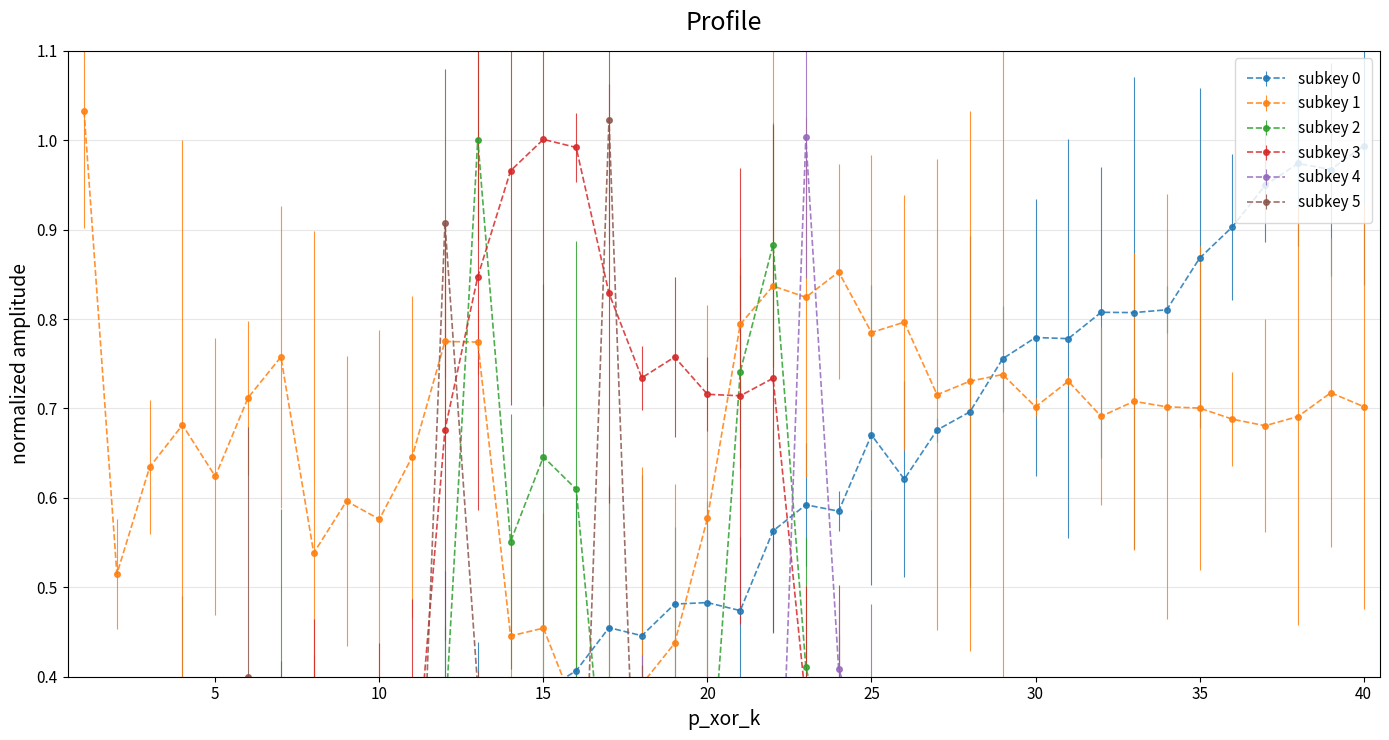

Reading left to right, extract all data points from this chart.

col_1: 0.1	0.1	0.1	0.1	0.2	0.1	0.2	0.2	0.2	0.3	0.3	0.3	0.3	0.4	0.4	0.4	0.5	0.4	0.5	0.5	0.5	0.6	0.6	0.6	0.7	0.6	0.7	0.7	0.8	0.8	0.8	0.8	0.8	0.8	0.9	0.9	0.9	1.0	1.0	1.0
col_2: 1.0	0.5	0.6	0.7	0.6	0.7	0.8	0.5	0.6	0.6	0.6	0.8	0.8	0.4	0.5	0.4	0.4	0.4	0.4	0.6	0.8	0.8	0.8	0.9	0.8	0.8	0.7	0.7	0.7	0.7	0.7	0.7	0.7	0.7	0.7	0.7	0.7	0.7	0.7	0.7
col_4: 0.1	-0.0	-0.0	0.0	-0.0	0.1	0.4	0.1	0.2	0.1	0.0	0.3	1.0	0.6	0.6	0.6	0.2	0.1	-0.0	0.2	0.7	0.9	0.4	0.3	0.1	-0.0	-0.0	-0.0	-0.0	-0.0	-0.0	0.0	-0.0	0.0	0.0	0.0	0.0	-0.0	0.0	0.0
col_3: 0.1	0.1	0.1	0.0	0.1	0.2	0.3	0.3	0.3	0.3	0.2	0.7	0.8	1.0	1.0	1.0	0.8	0.7	0.8	0.7	0.7	0.7	0.4	0.2	0.0	-0.0	0.0	-0.0	-0.0	-0.0	0.0	0.0	-0.0	-0.0	-0.0	-0.0	-0.0	-0.0	0.0	-0.0
col_7: 0.0	0.0	-0.0	0.0	-0.0	-0.0	-0.0	0.0	0.0	-0.0	0.2	-0.0	0.0	0.0	-0.0	0.0	0.4	0.2	0.1	0.0	-0.0	0.0	1.0	0.4	0.3	0.2	0.0	-0.0	0.0	-0.0	-0.0	0.0	0.0	-0.0	-0.0	0.0	0.0	0.0	-0.0	0.0
col_20: 0.0	-0.0	0.0	-0.0	0.0	0.4	0.2	0.1	0.0	-0.0	-0.0	0.9	0.4	0.2	0.1	-0.0	1.0	0.0	-0.0	0.0	-0.0	-0.0	-0.0	-0.0	0.0	0.0	0.0	-0.0	0.0	-0.0	0.0	-0.0	-0.0	-0.0	-0.0	0.0	0.0	0.0	-0.0	0.0